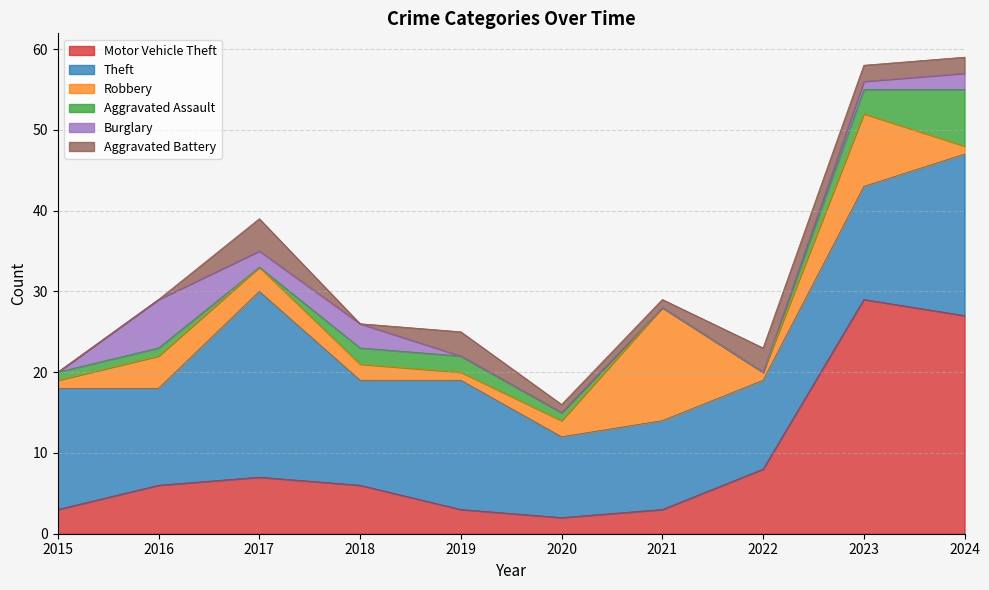

True or false: Burglary has a value of 0 at 2015.

True